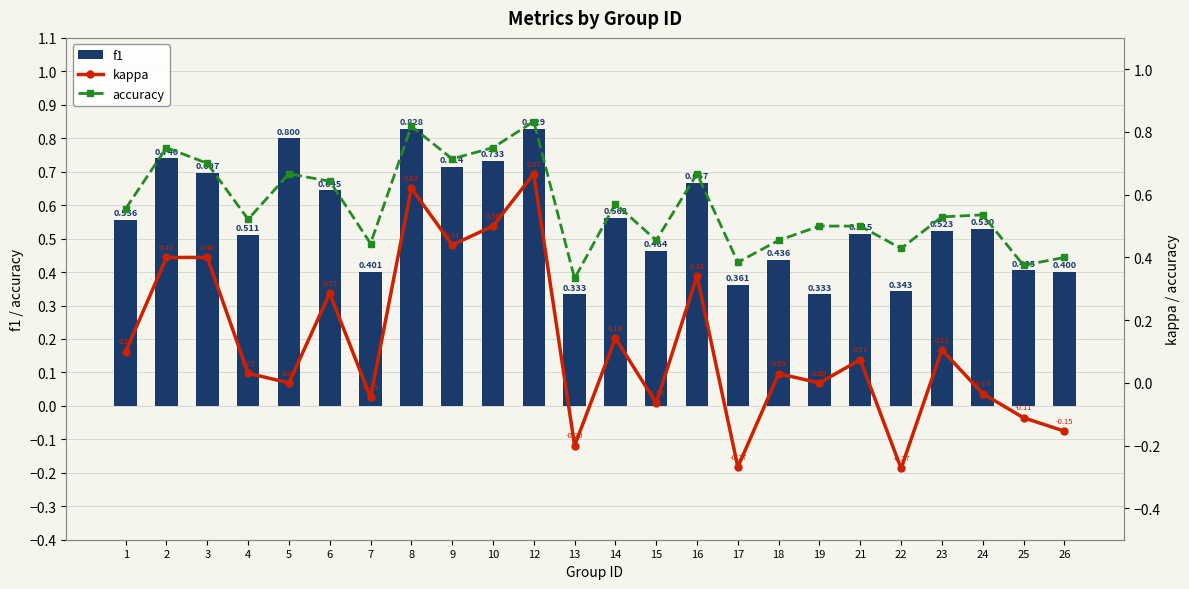

True or false: accuracy has a value of 0.1 at 17.

False